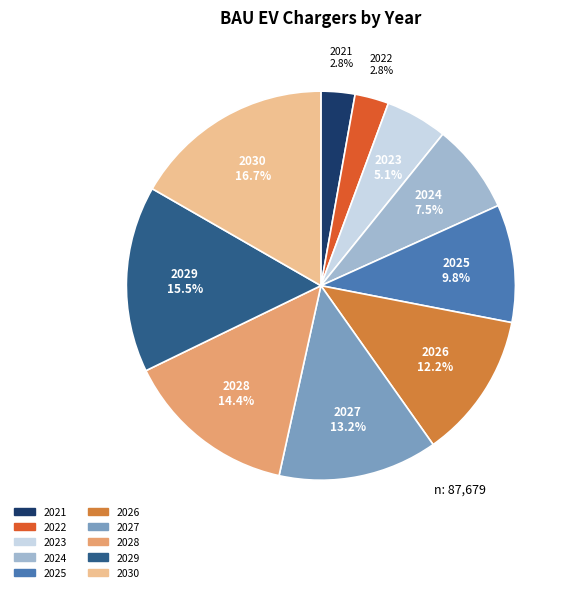

Which has a higher value, 2030 or 2021?

2030